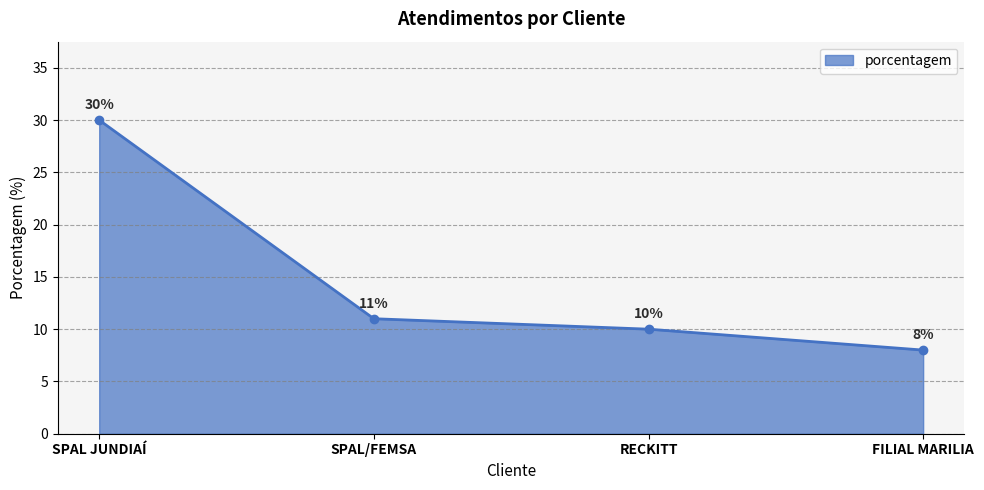

At which label does the data first exceed 11?

SPAL JUNDIAÍ